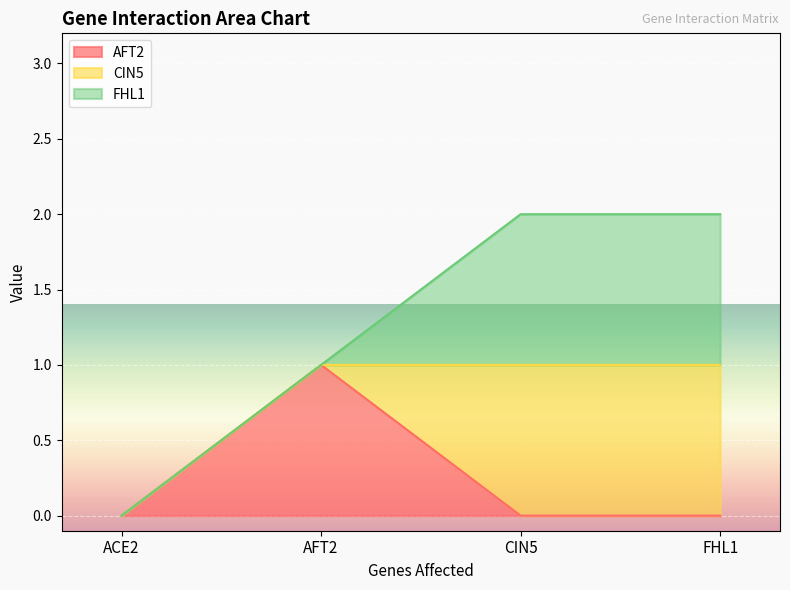

Reading left to right, what are all the values shown in this chart?

AFT2: 0	1	0	0
CIN5: 0	0	1	1
FHL1: 0	0	1	1